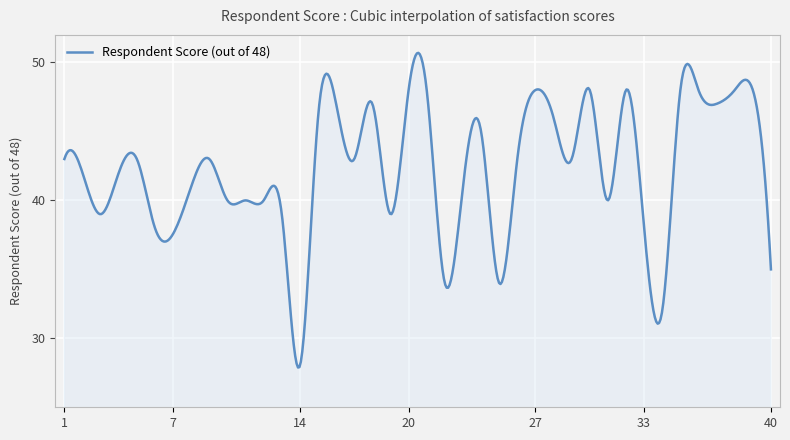

What is the difference between the maximum and minimum values?

22.8